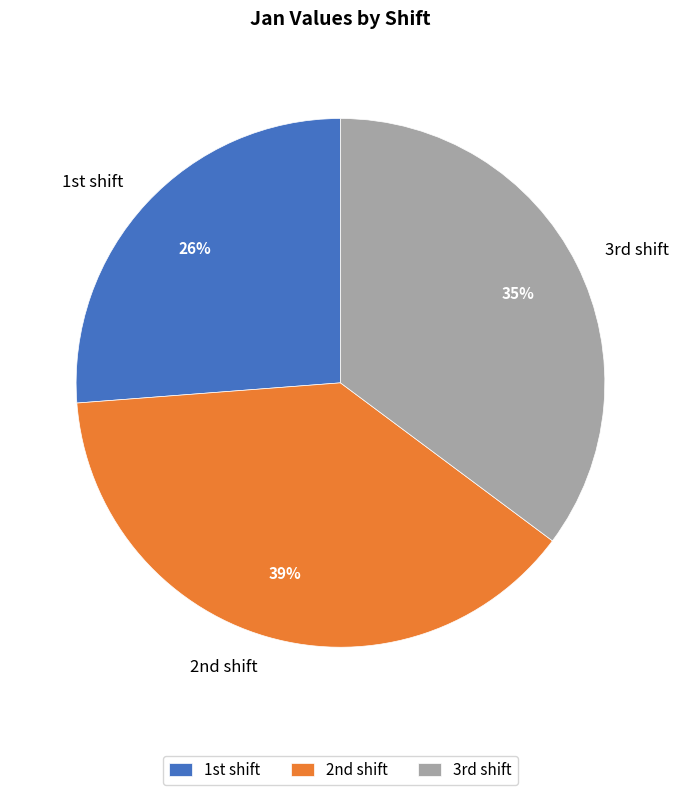

Count the number of slices in the pie.

3